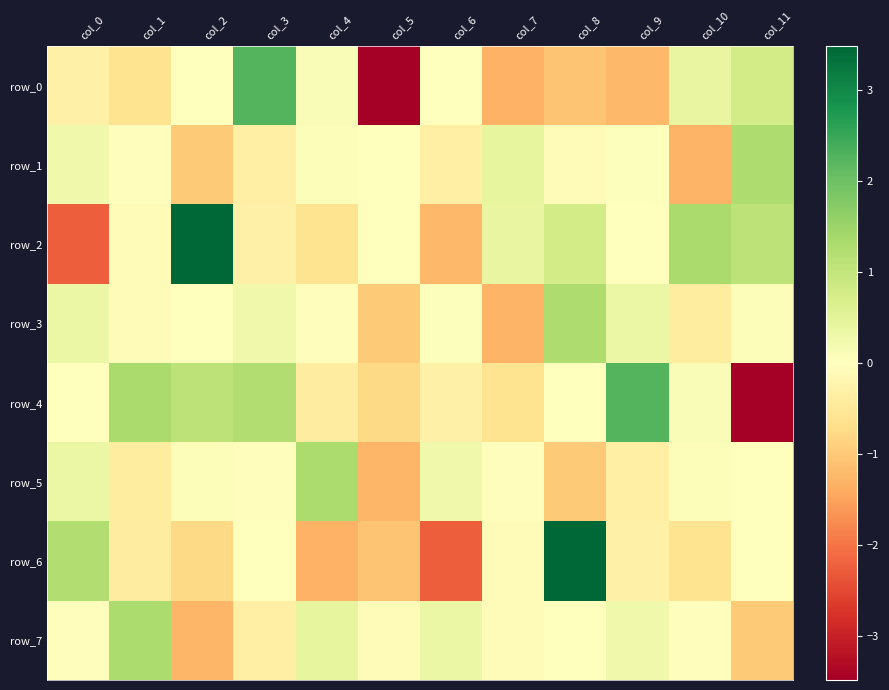

What is the difference between the maximum and minimum values in the row_4 series?

5.7